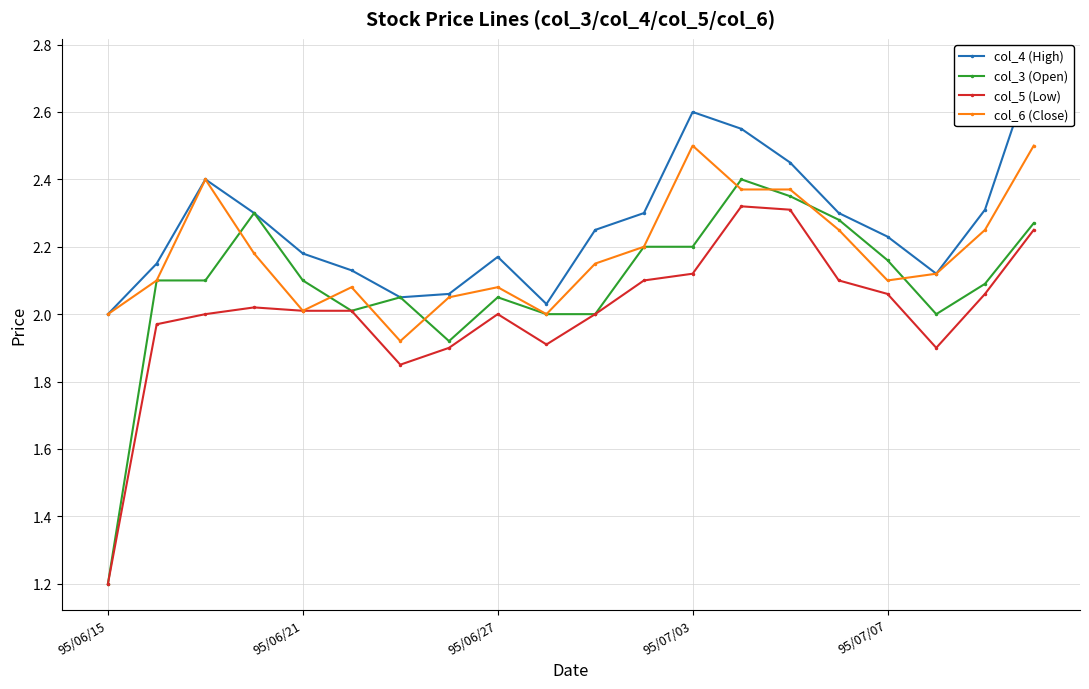

What is the maximum value shown in the chart?

2.7